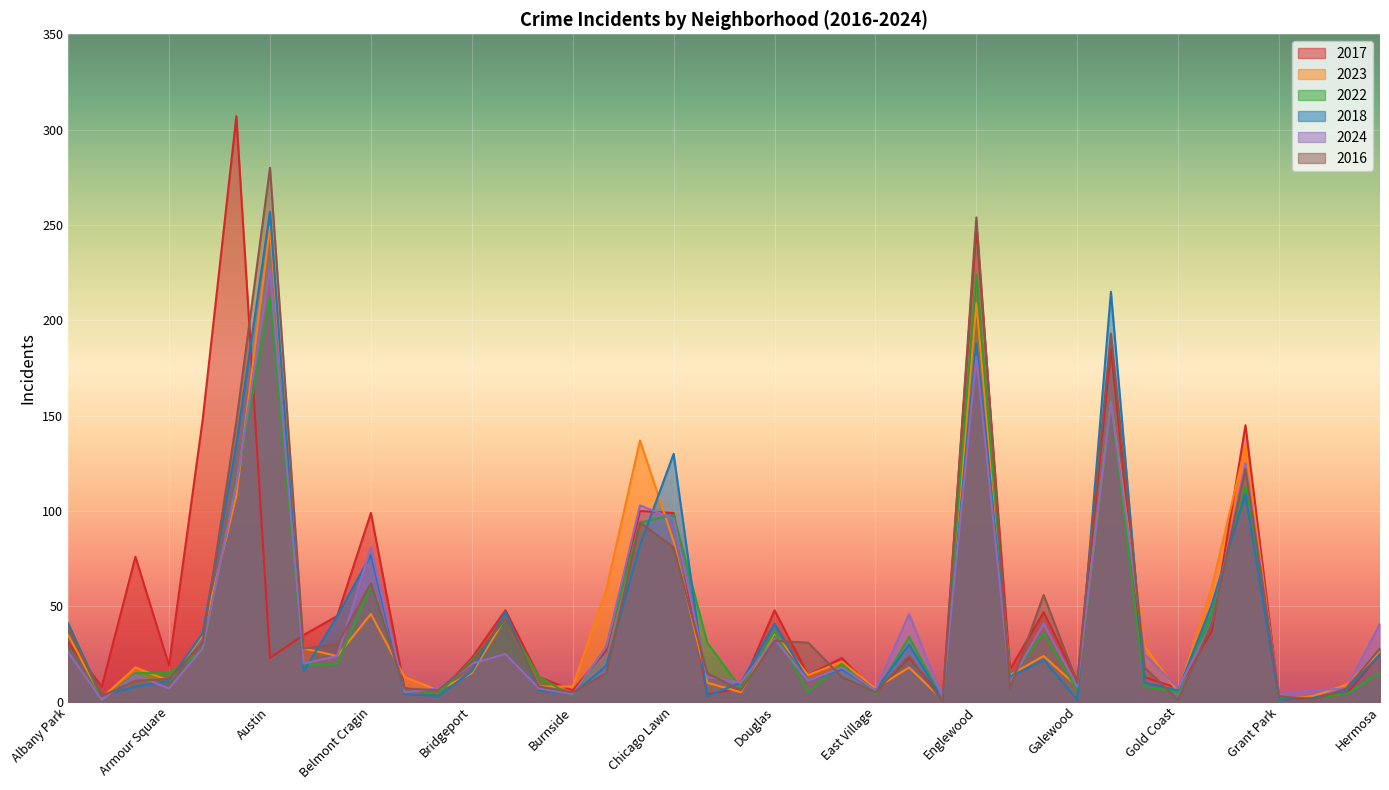

What is the maximum value for 2024?

227